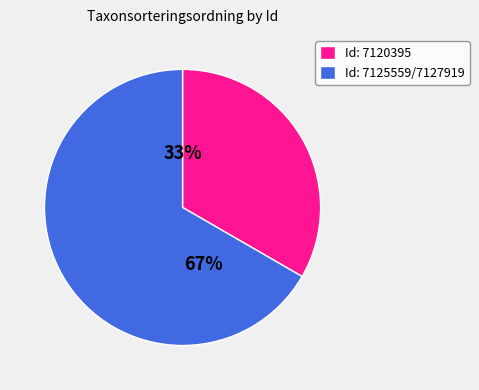

To the nearest percent, what portion does Id: 7125559/7127919 represent?

67%